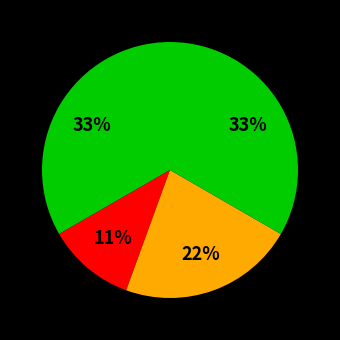

Rank the categories by value from lowest to highest.

Aggravated Battery, Robbery, Aggravated Assault, Theft